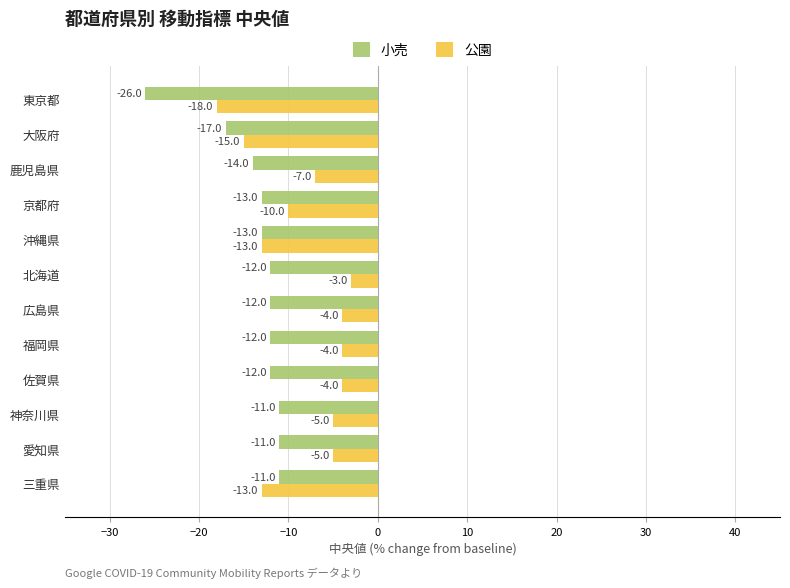

Rank the series by their average value, from lowest to highest.

小売, 公園